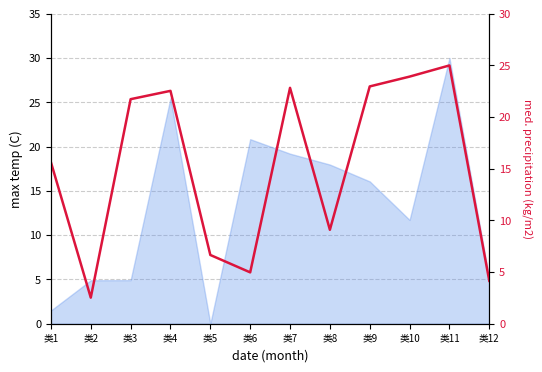

What is the difference between the maximum and minimum values?

22.5